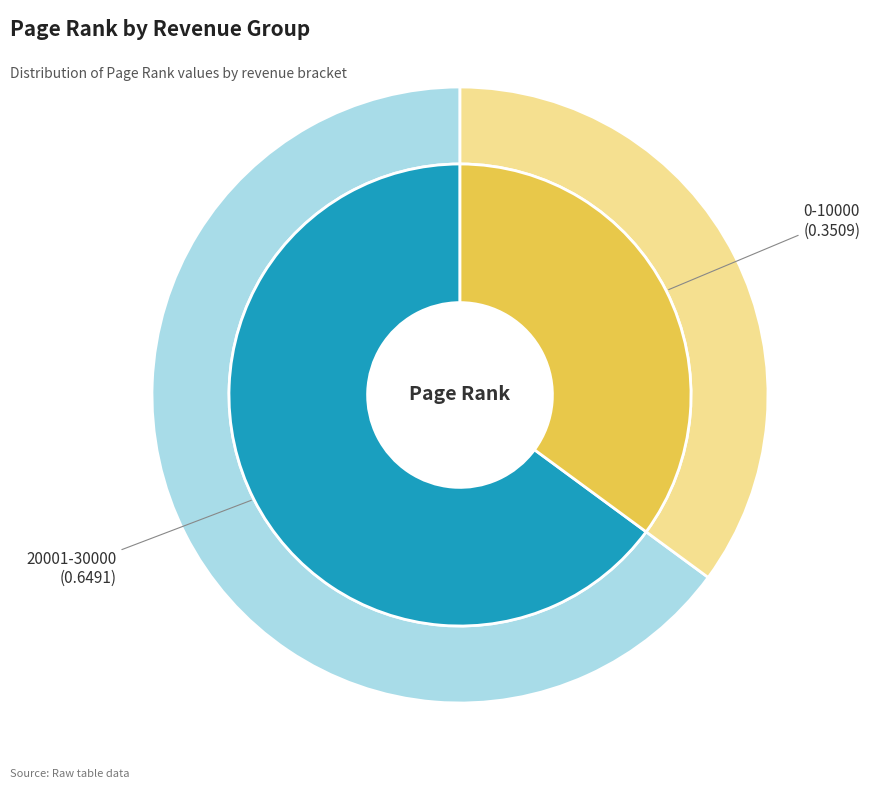

What portion of the pie excludes 0-10000?

64.9%